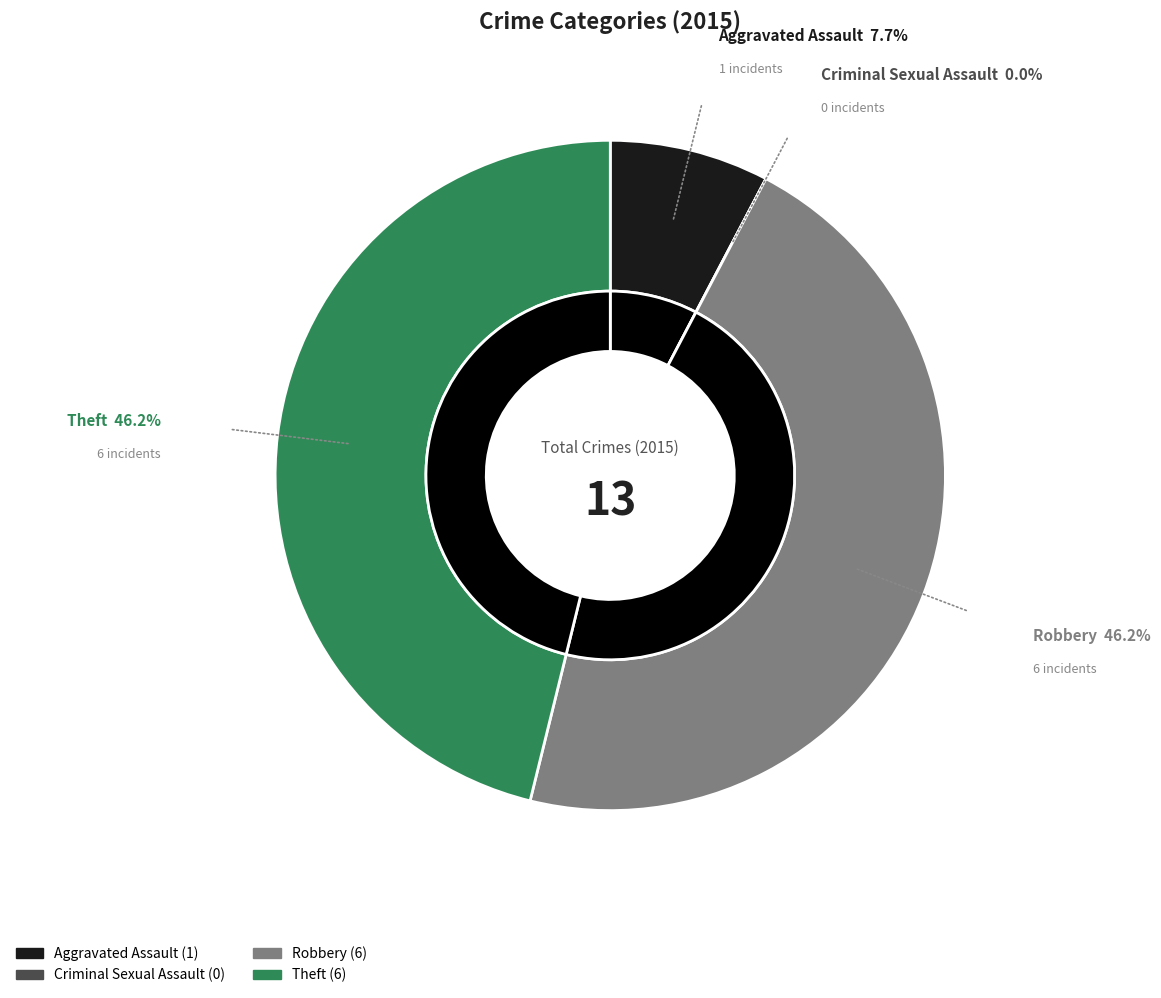

How many slices are in this pie chart?

4